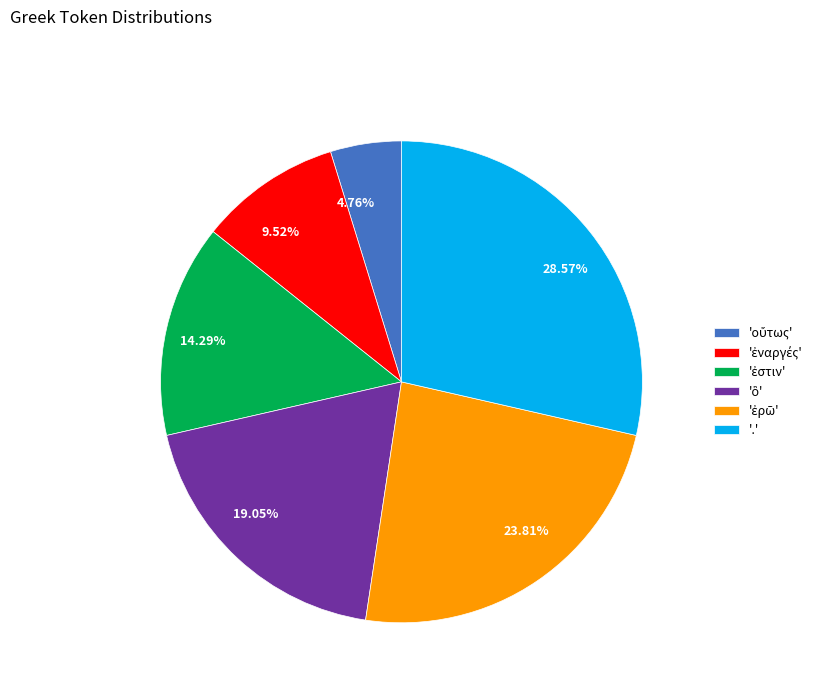

Is there a majority slice in this chart?

No